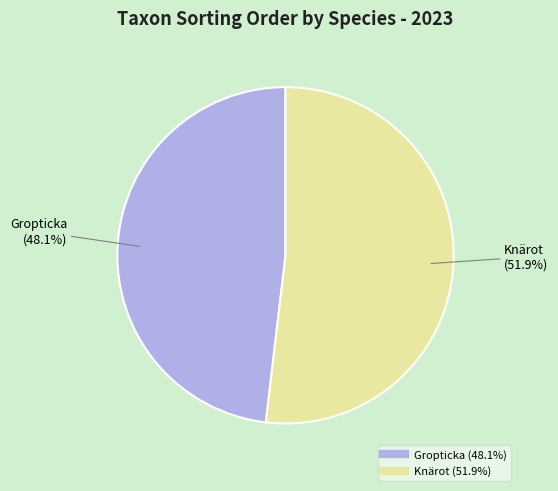

Does any single category account for the majority?

Yes